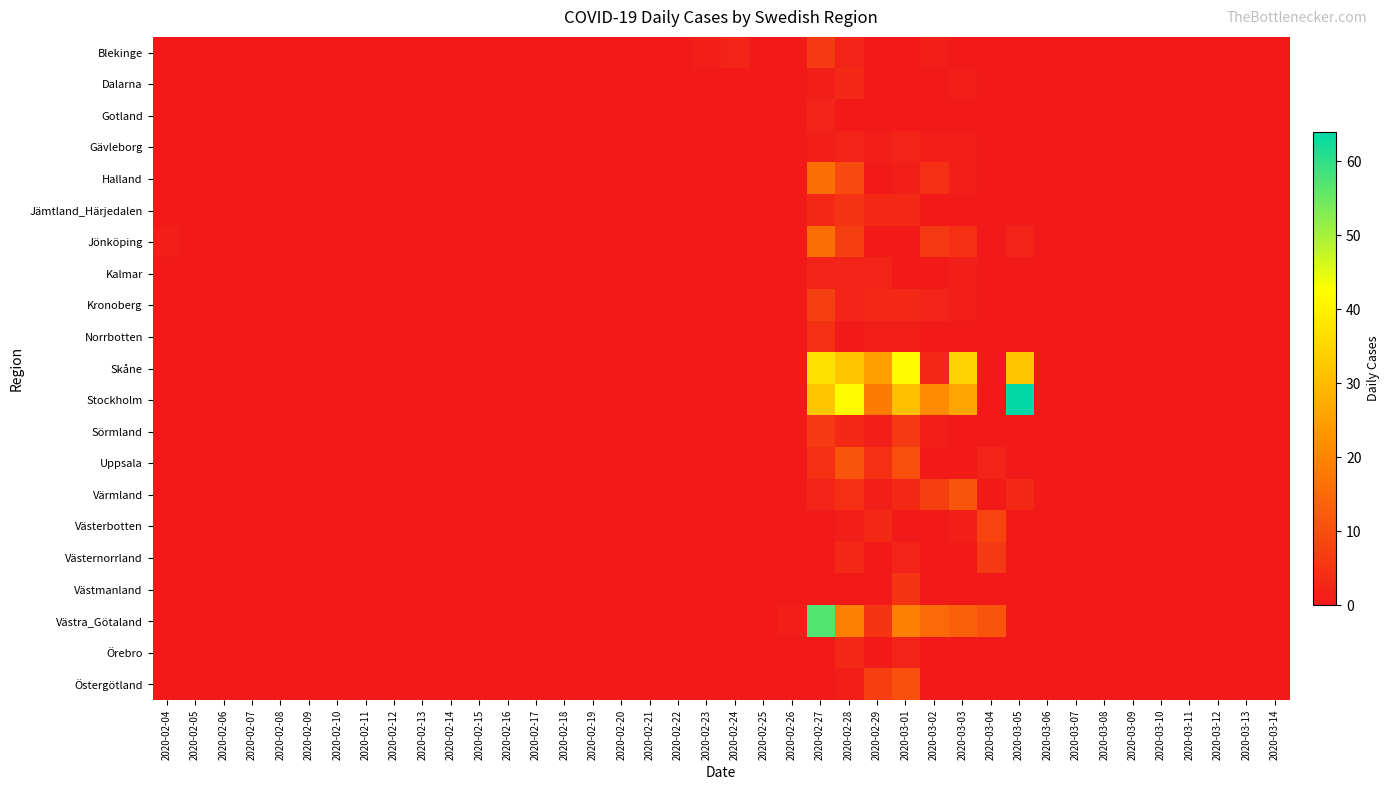

At which category is the sum across all series the highest?

2020-02-27